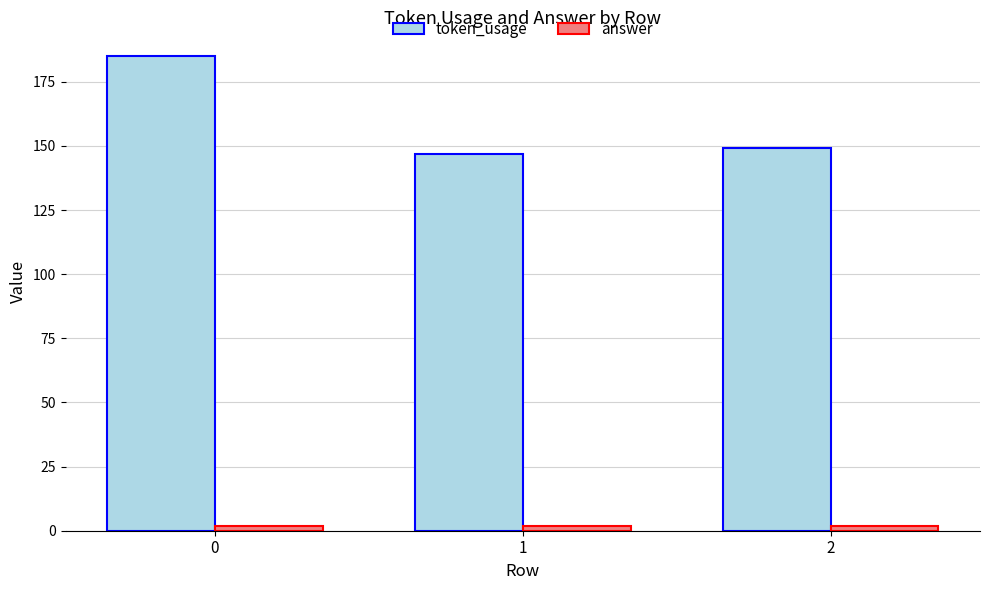

What is the average value of the token_usage series?

160